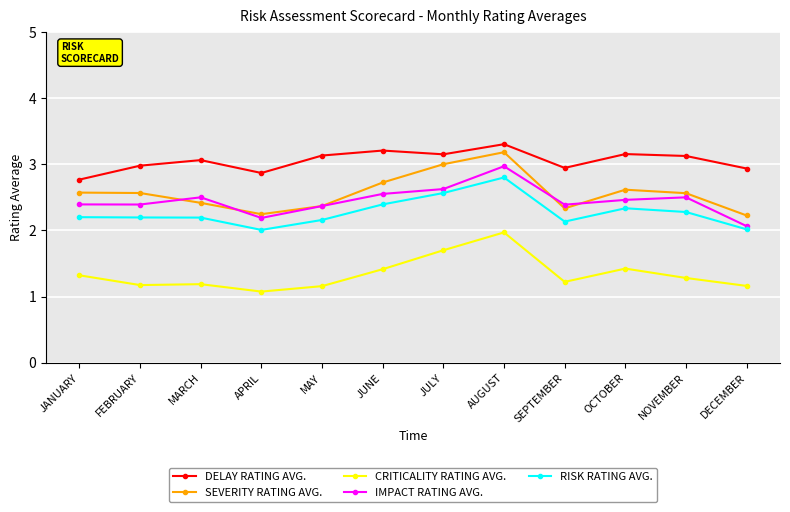

Is the value of SEVERITY RATING AVG. at FEBRUARY greater than the value of IMPACT RATING AVG. at APRIL?

Yes